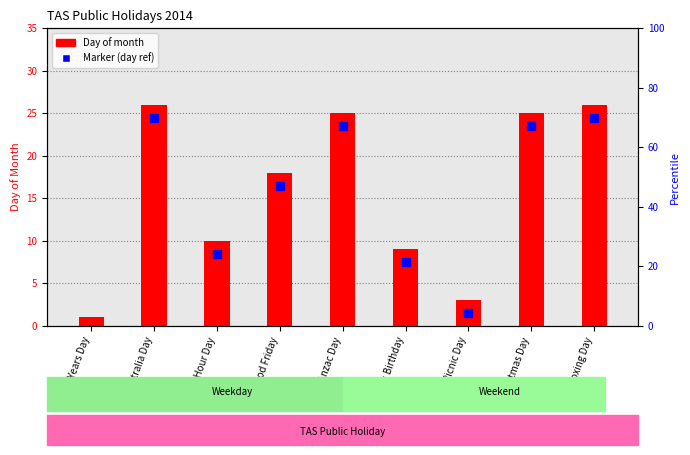

Which series reaches the maximum Y coordinate?

Day of month